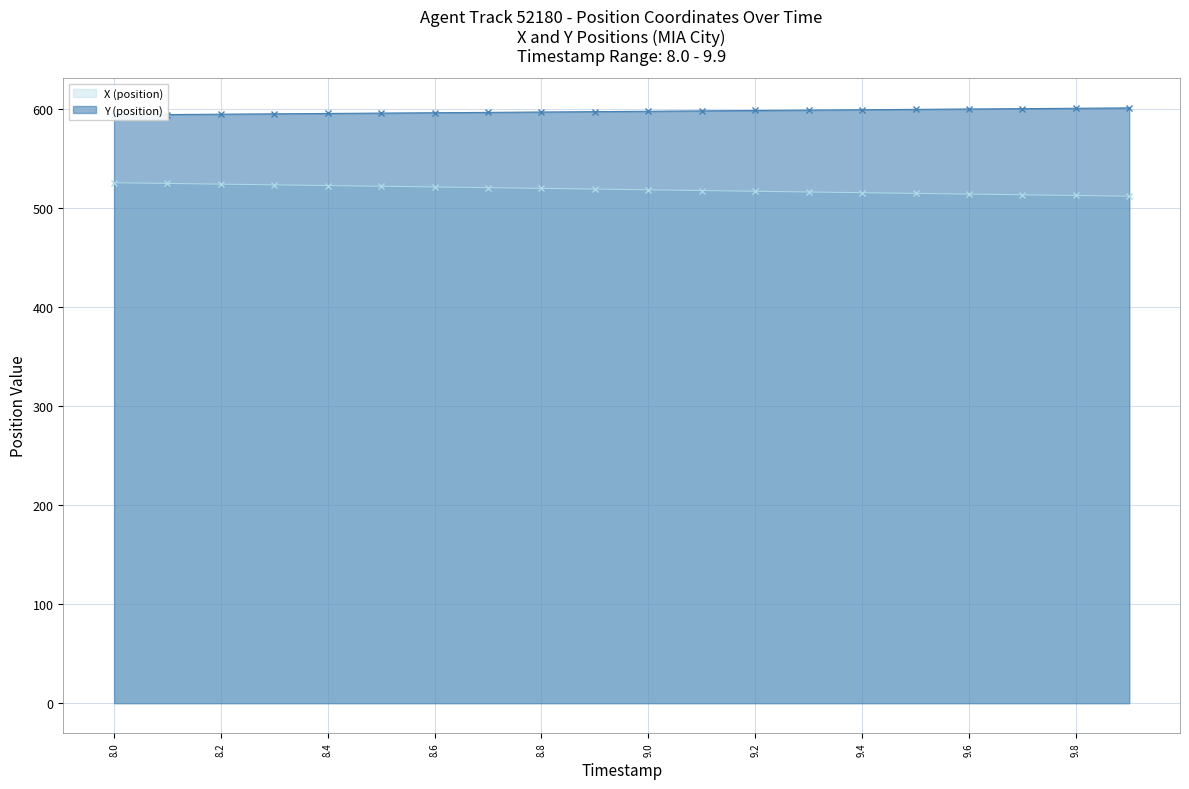

Between 8.5 and 9.3, which series saw the biggest shift?

X (position)